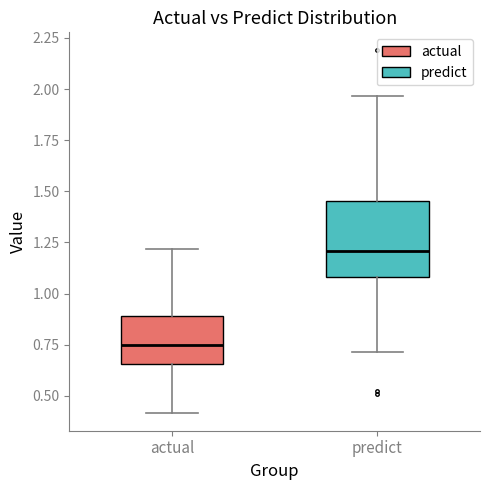

Where is the upper edge of the box for predict on the y-axis? The values are not printed on the chart, so give them approximately, as read against the axis.

1.45